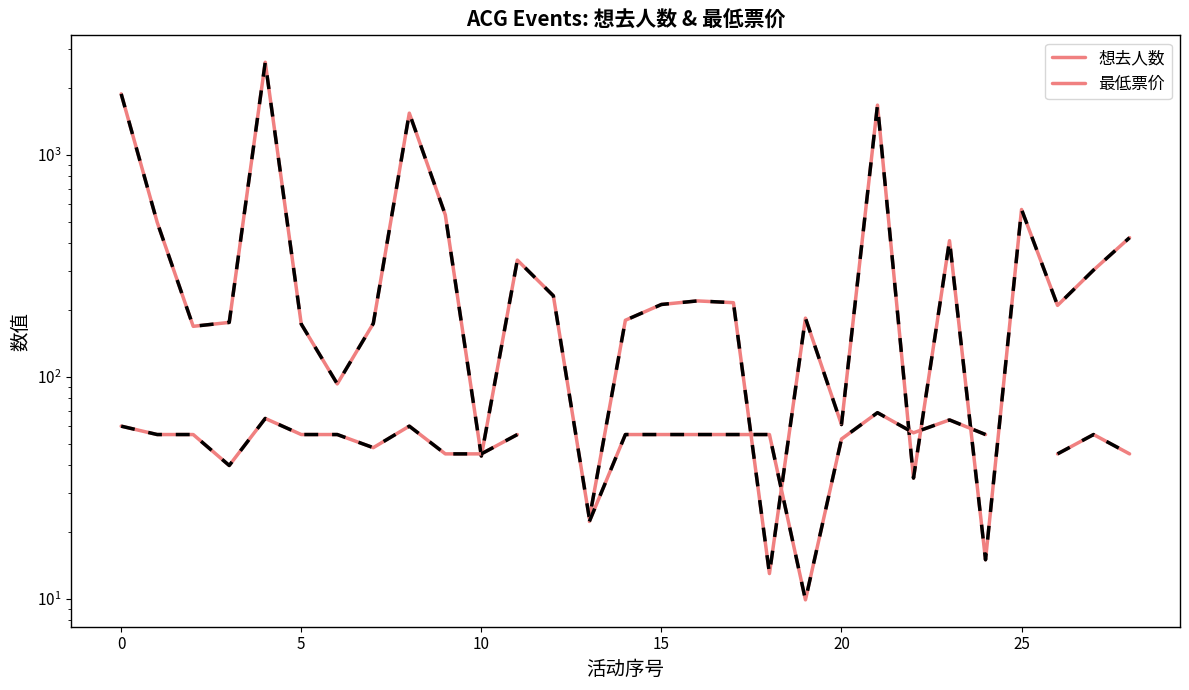

At how many categories does at least one series exceed 274?

11